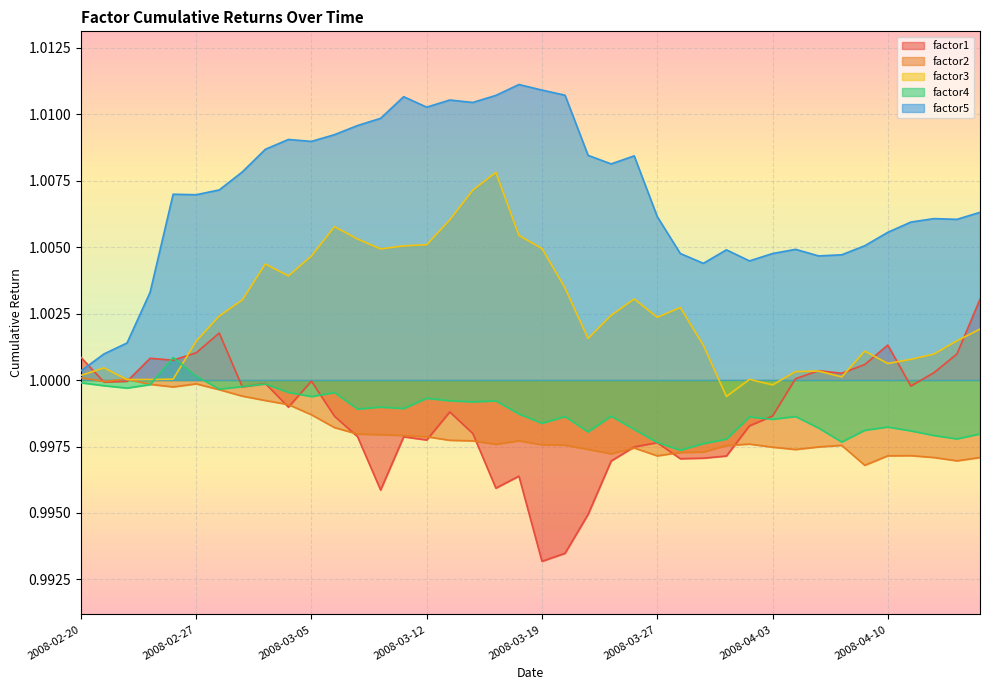

What is the sum of all factor5 values?

40.3